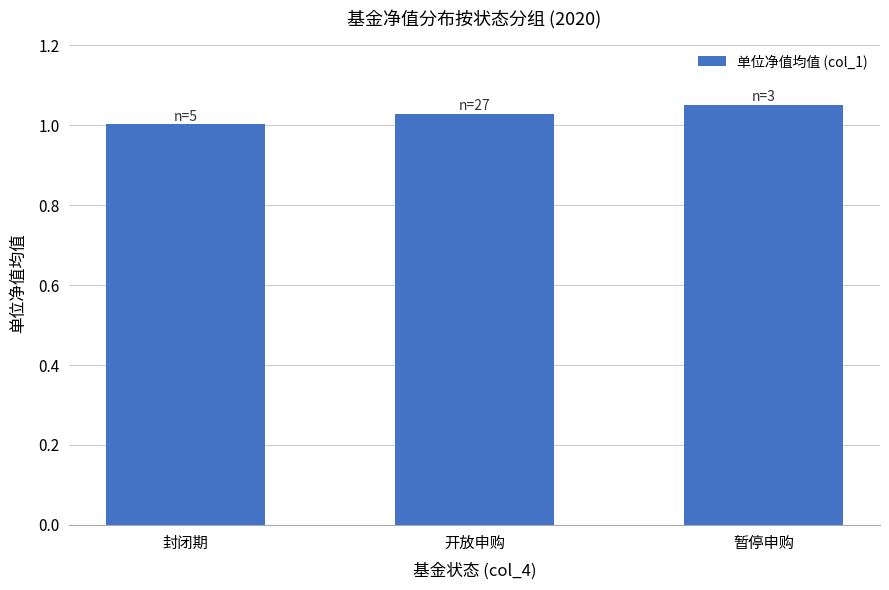

How many distinct data groups are displayed?

1